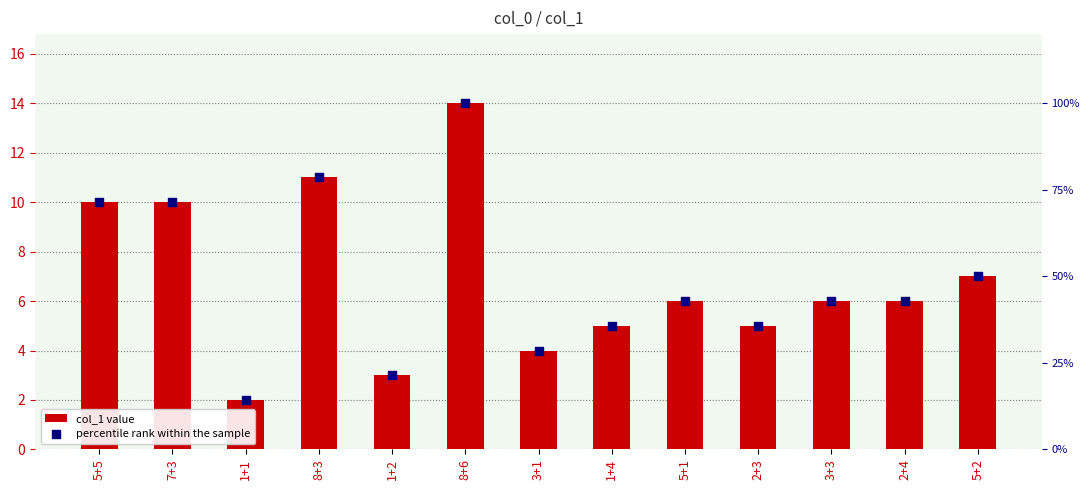

What are all the series names shown in the legend?

col_1 value, percentile rank within the sample